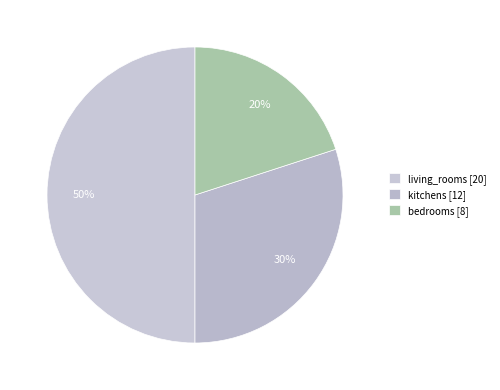

Approximately how many times larger is the value at living_rooms compared to bedrooms?

2.5